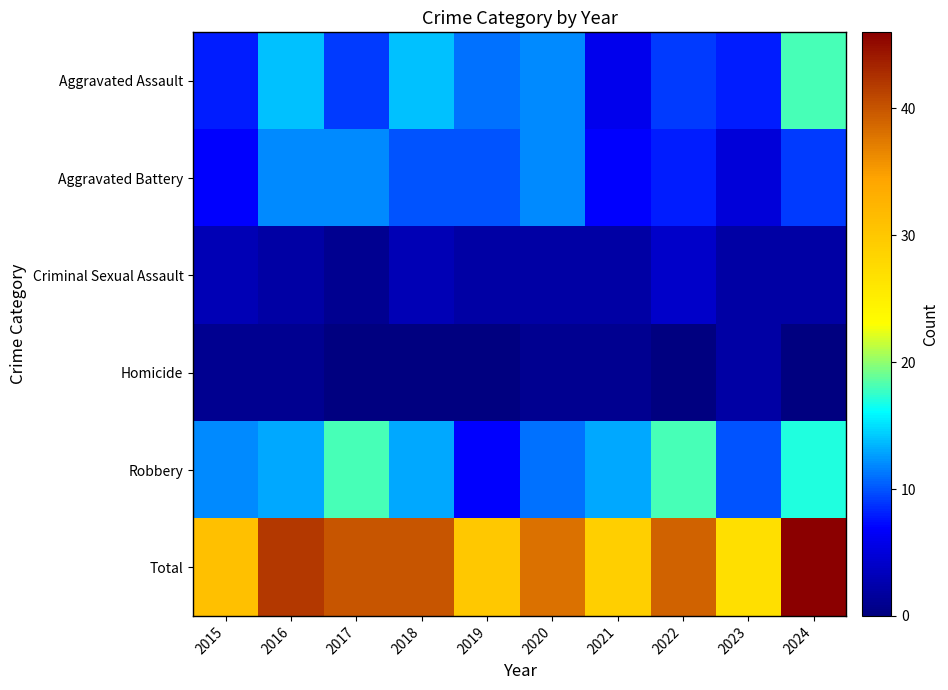

Reading right to left, what are all the values shown in this chart?

Aggravated Assault: 2024=18	2023=8	2022=9	2021=6	2020=12	2019=11	2018=14	2017=9	2016=14	2015=8
Aggravated Battery: 2024=9	2023=5	2022=8	2021=7	2020=12	2019=10	2018=10	2017=12	2016=12	2015=7
Criminal Sexual Assault: 2024=2	2023=2	2022=4	2021=2	2020=2	2019=2	2018=3	2017=1	2016=2	2015=3
Homicide: 2024=0	2023=2	2022=0	2021=1	2020=1	2019=0	2018=0	2017=0	2016=1	2015=1
Robbery: 2024=17	2023=10	2022=18	2021=13	2020=11	2019=7	2018=13	2017=18	2016=13	2015=12
Total: 2024=46	2023=27	2022=39	2021=29	2020=38	2019=30	2018=40	2017=40	2016=42	2015=31